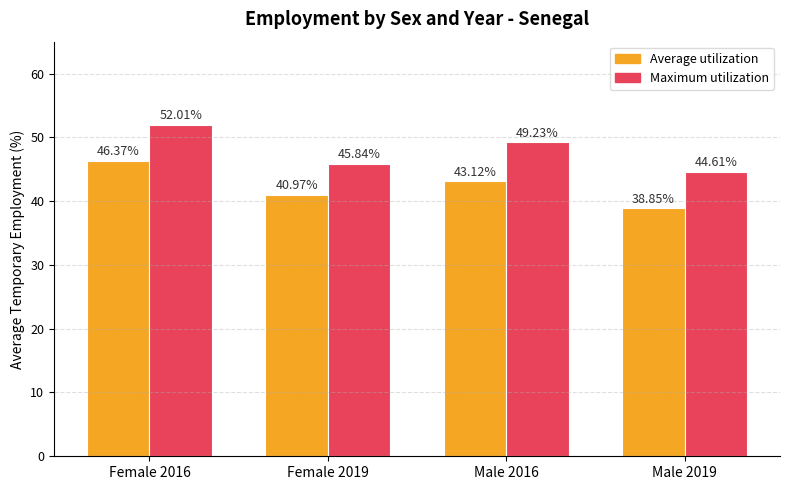

How many data points in Average utilization are above 43?

2